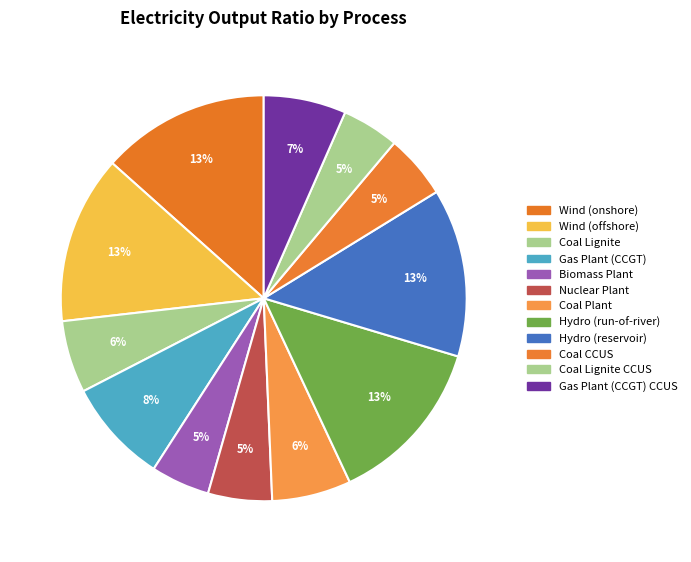

How many slices are in this pie chart?

12